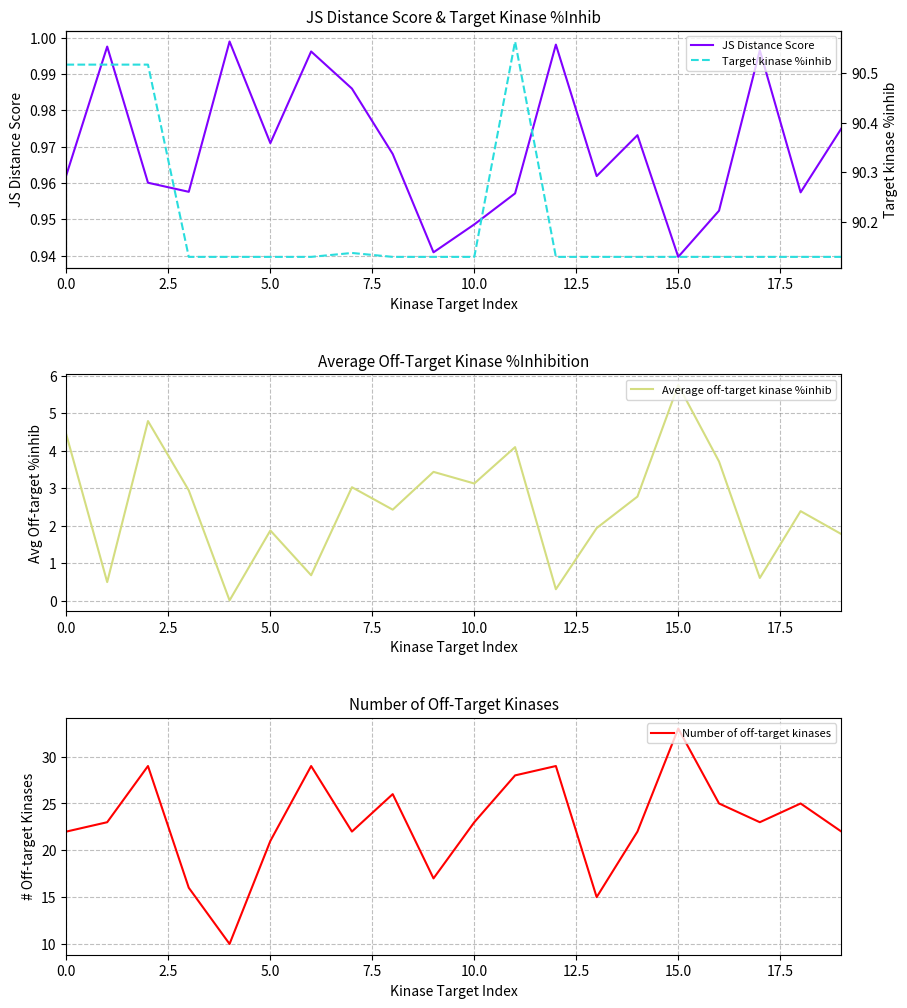

What is the approximate value of Target kinase %inhib at 13?

90.1